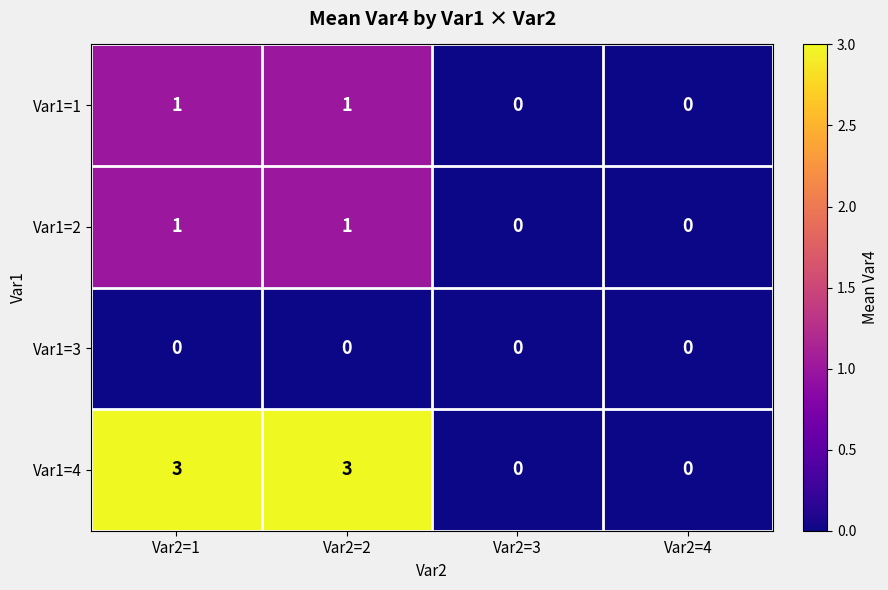

Count the Var1=2 values in the range 0 to 1.

4